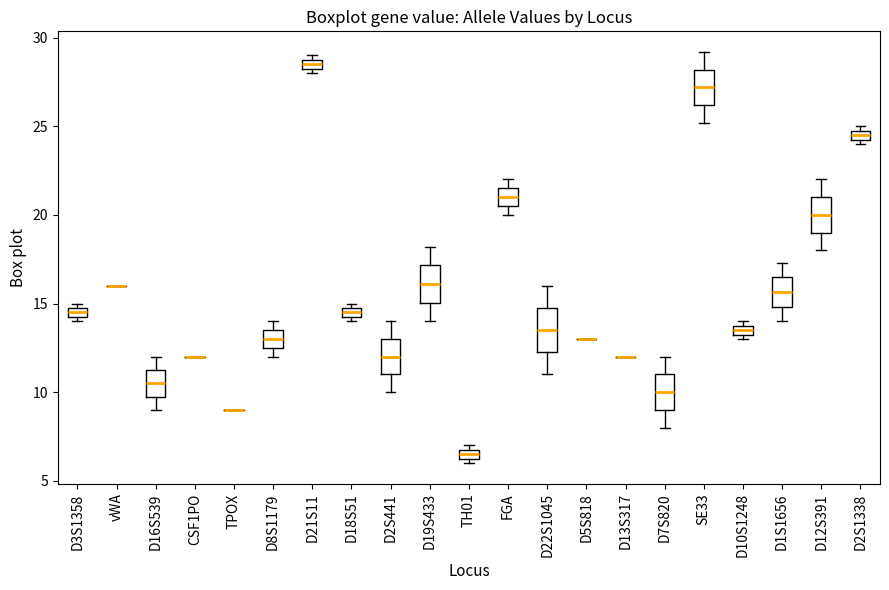

Where does the lower whisker of the box for D1S1656 end on the y-axis? The values are not printed on the chart, so give them approximately, as read against the axis.

14.0